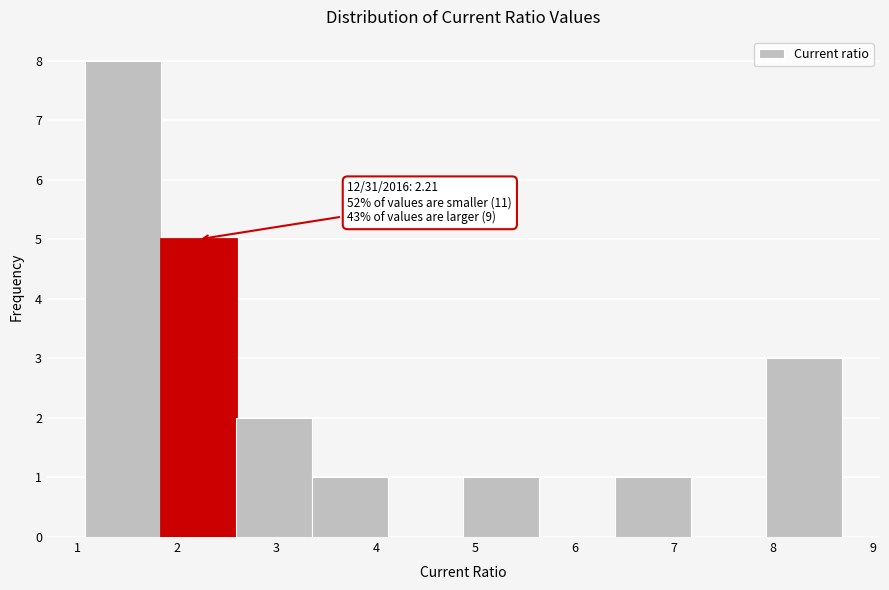

Which range on the x-axis has the tallest bar?

1.1 to 1.8